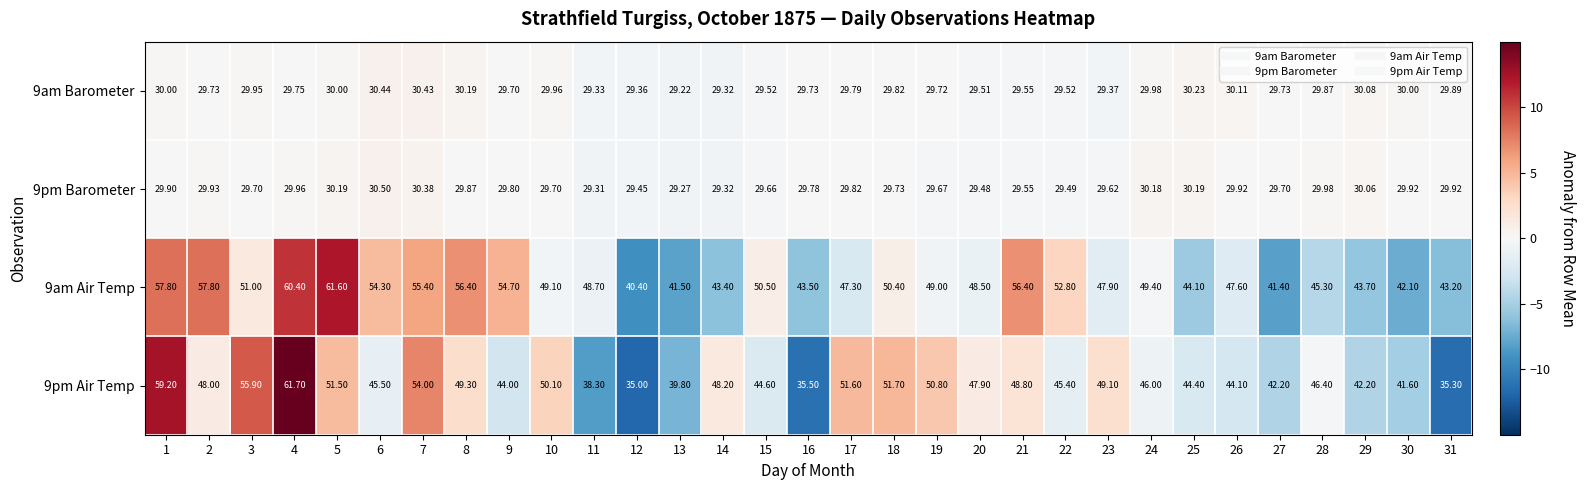

Is the value of 9pm Air Temp at 3 greater than the value of 9pm Barometer at 25?

Yes